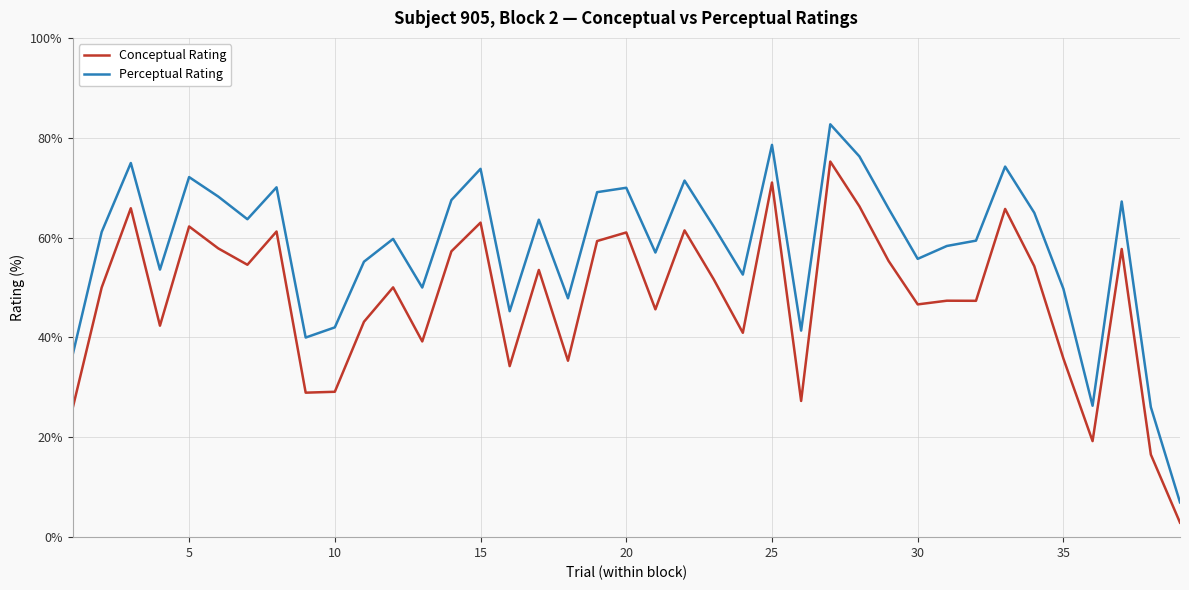

What is the smallest value displayed?

2.9